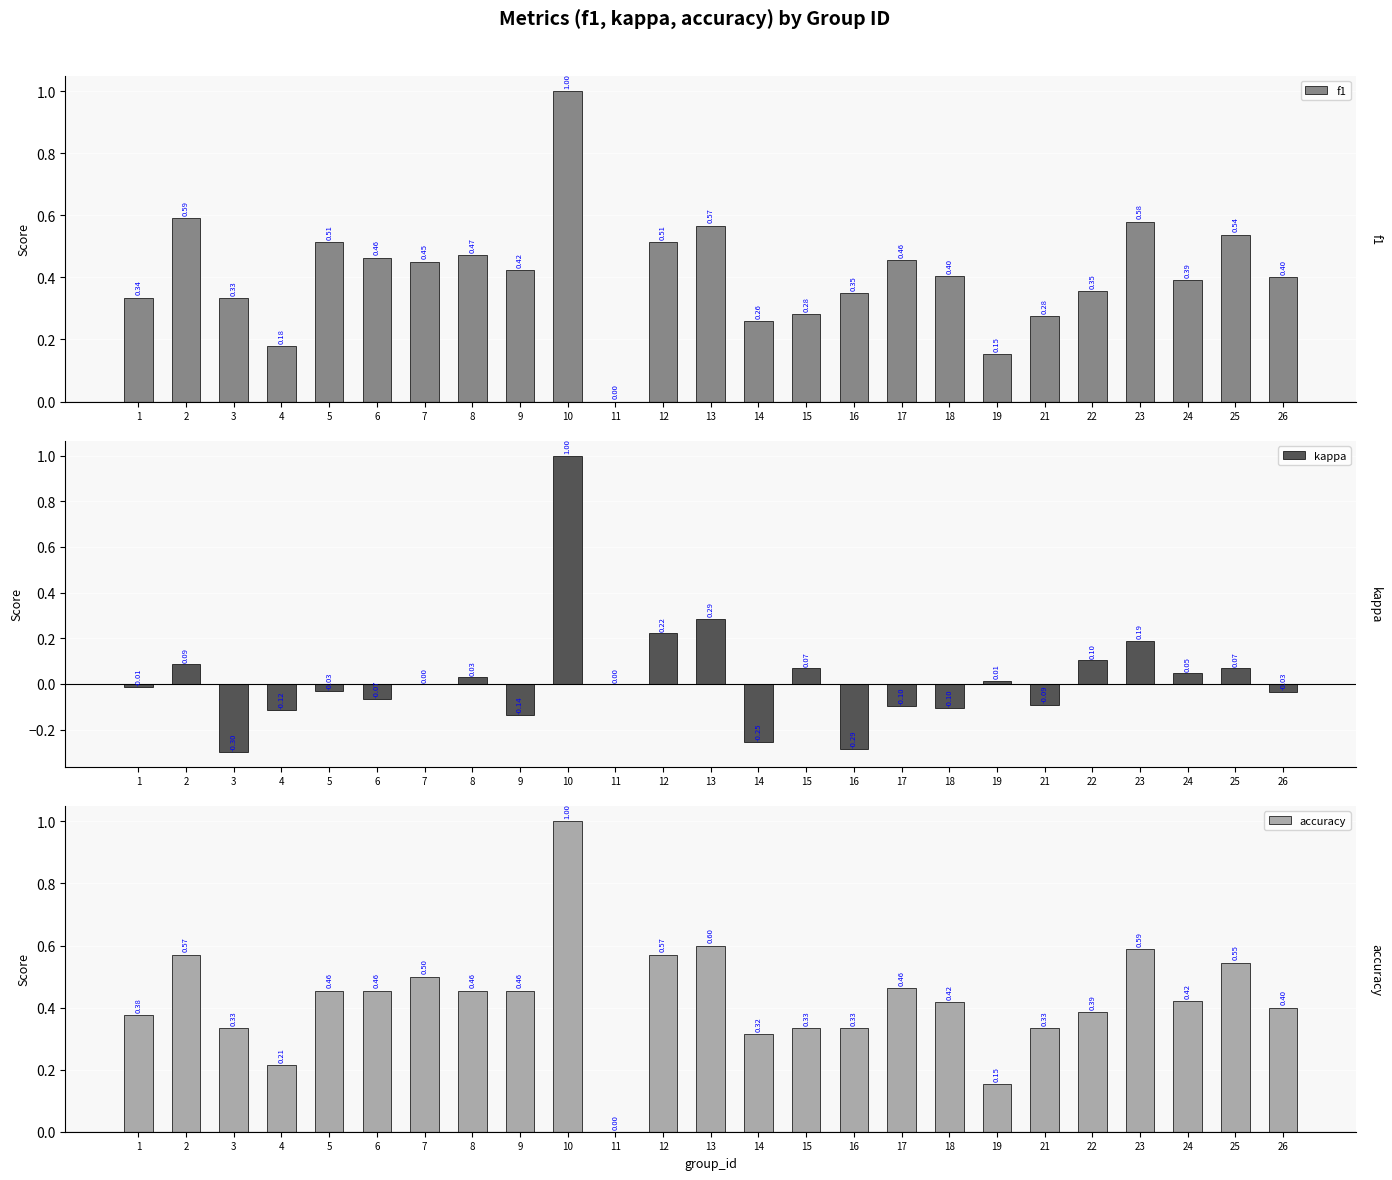

Is it true that f1 equals 0.4 at 9?

True